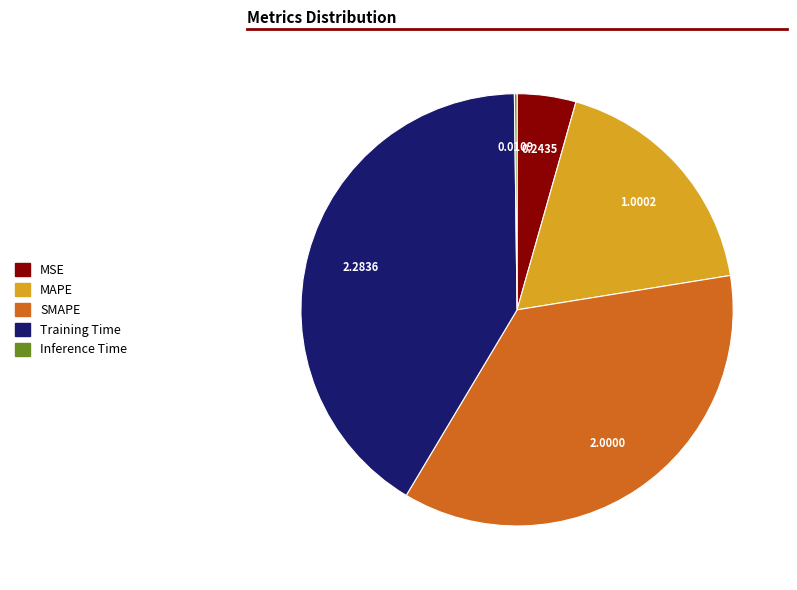

Which category has the biggest portion of the pie?

Training Time